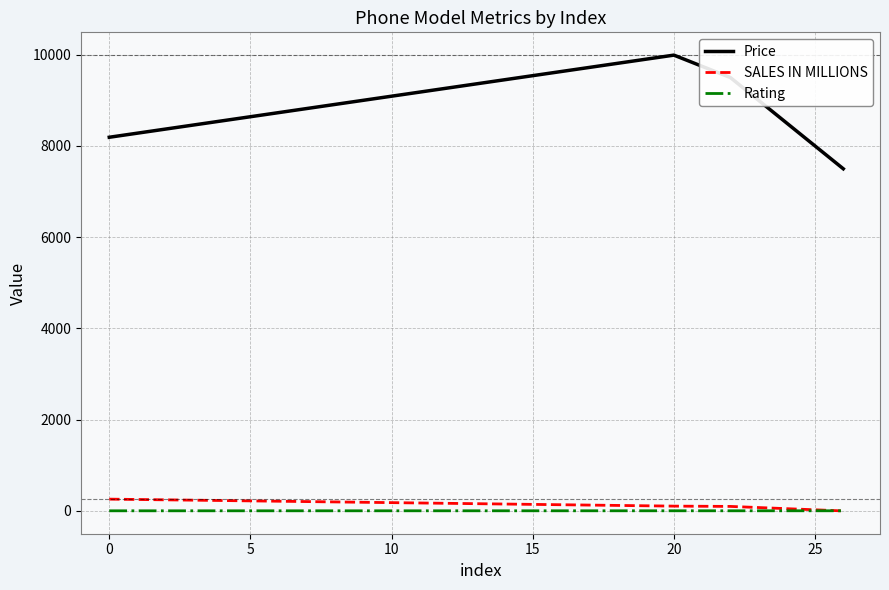

What is the maximum value for Rating?

4.3